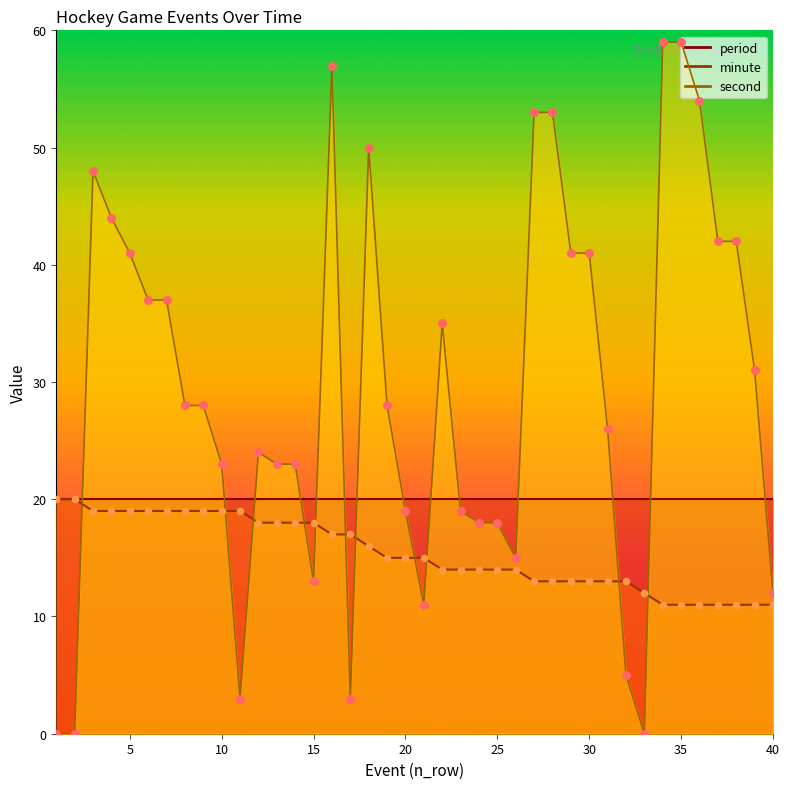

Which series has the widest spread of Y values?

second